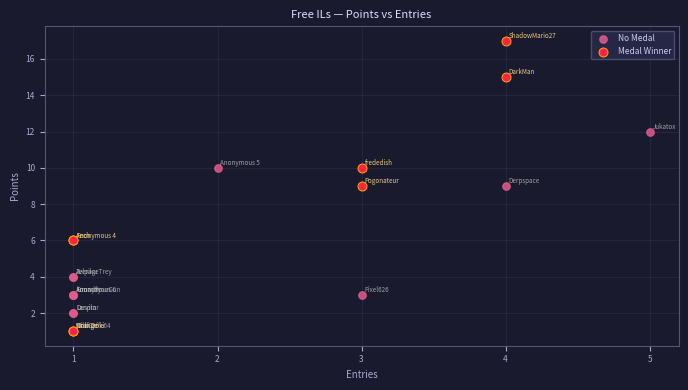

Which series reaches the maximum Y coordinate?

Medal Winner